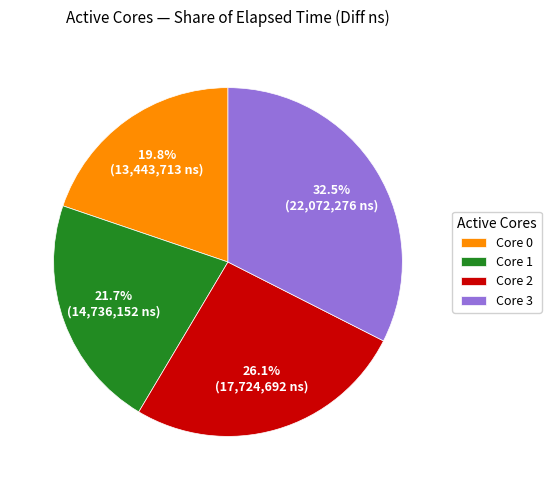

Is Core 2 the majority of the pie?

No